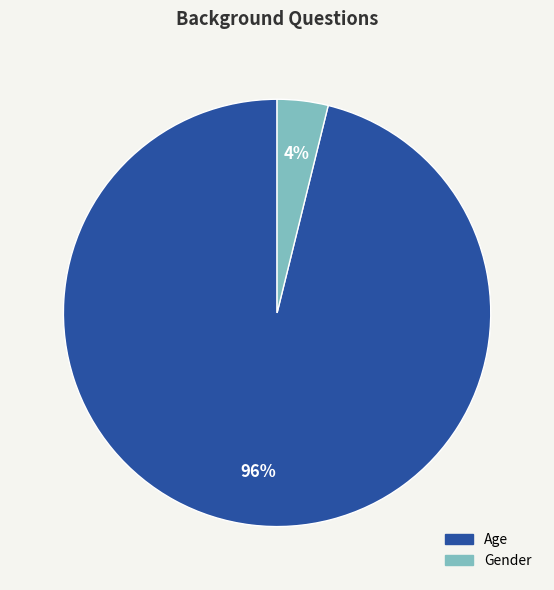

Which has a higher value, Age or Gender?

Age